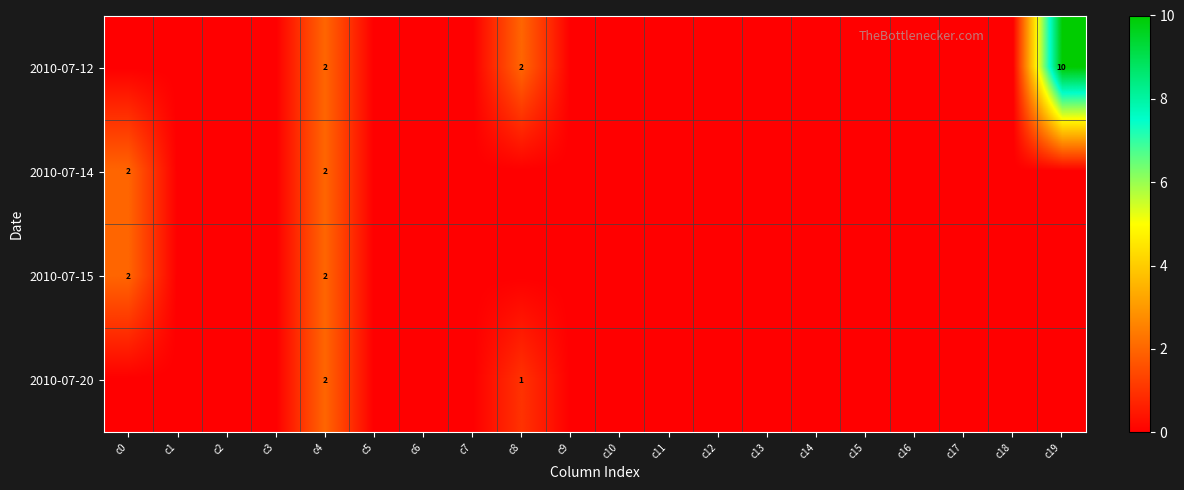

The value of 2010-07-20 at c15 is 1. True or false?

False